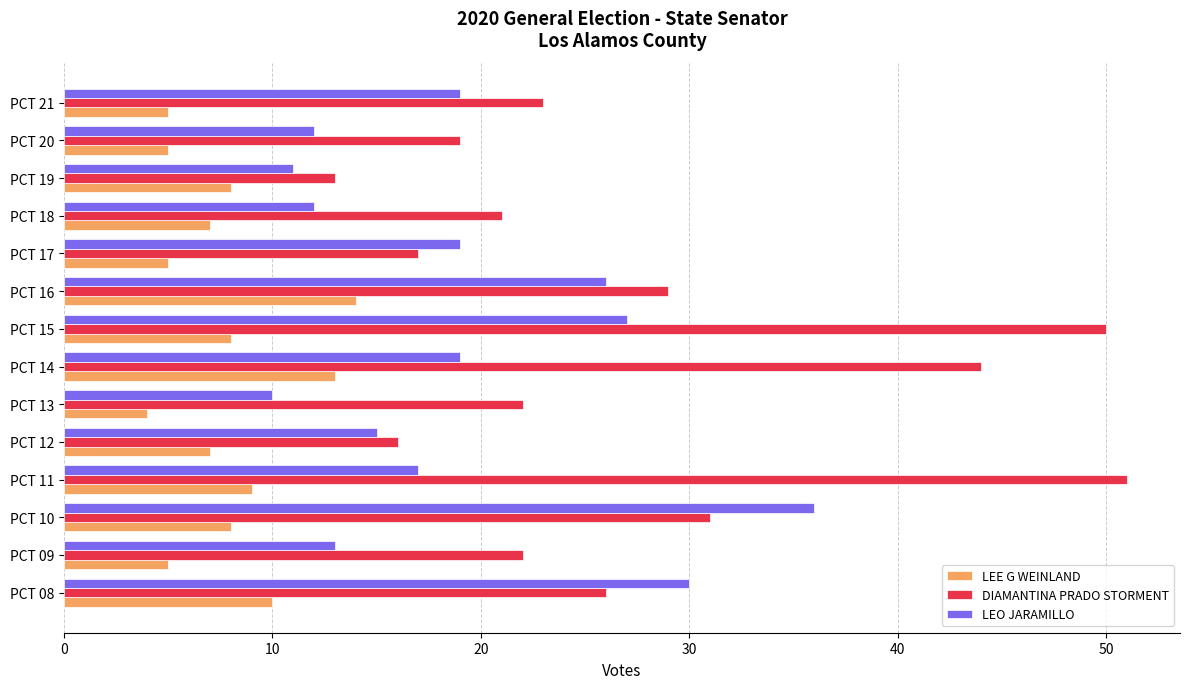

Count the number of data series in this chart.

3